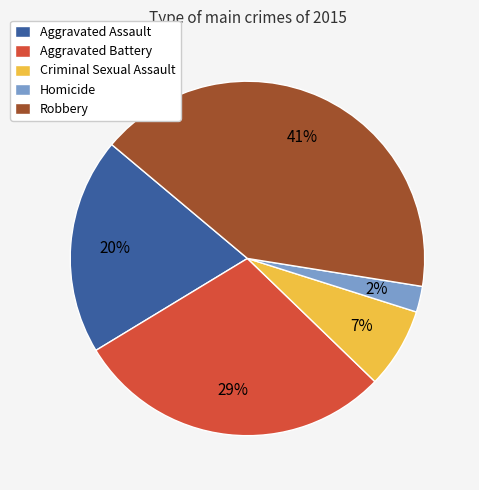

Is the sum of Homicide and Criminal Sexual Assault greater than half?

No